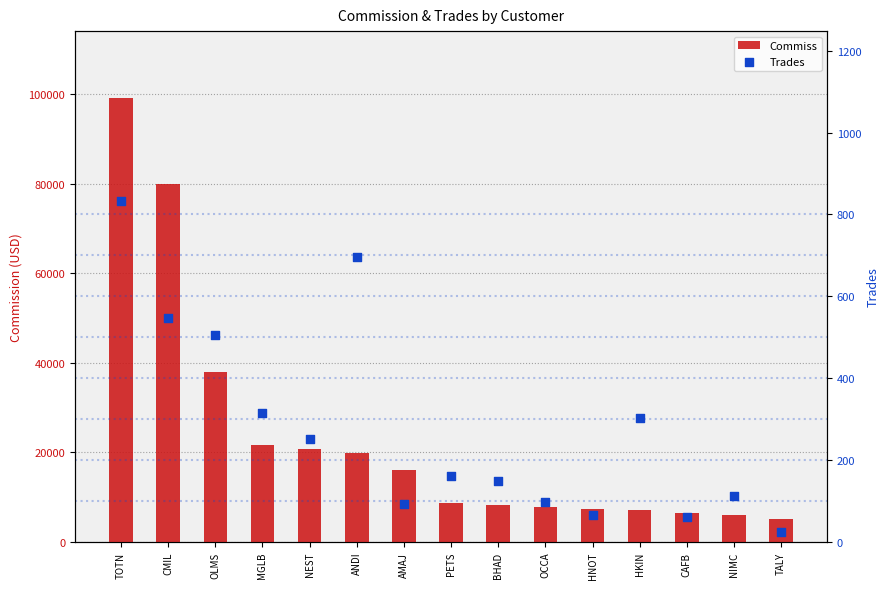

At how many categories does at least one series exceed 98438?

1